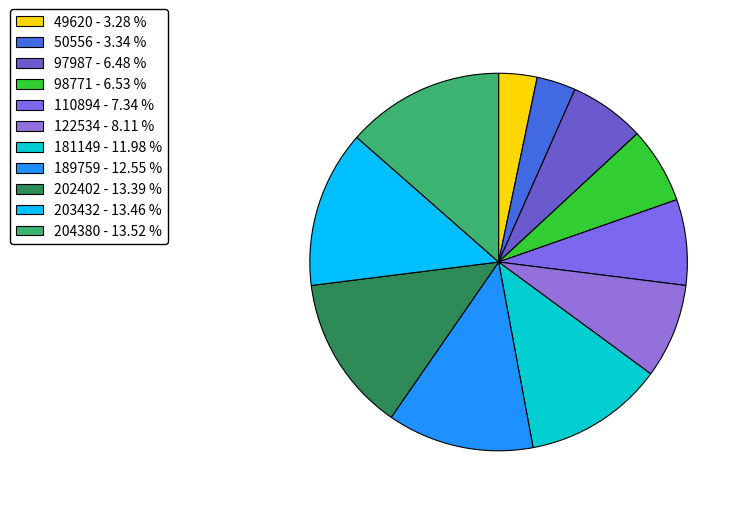

Is the sum of 203432 and 122534 greater than half?

No